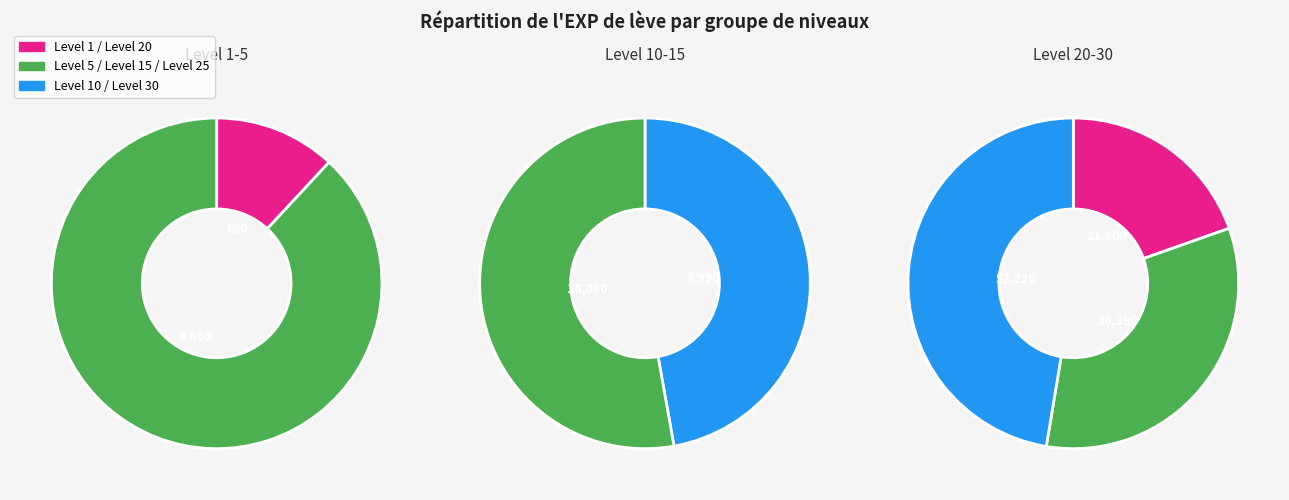

To the nearest percent, what is the difference between the largest and smallest slice percentages?

38%